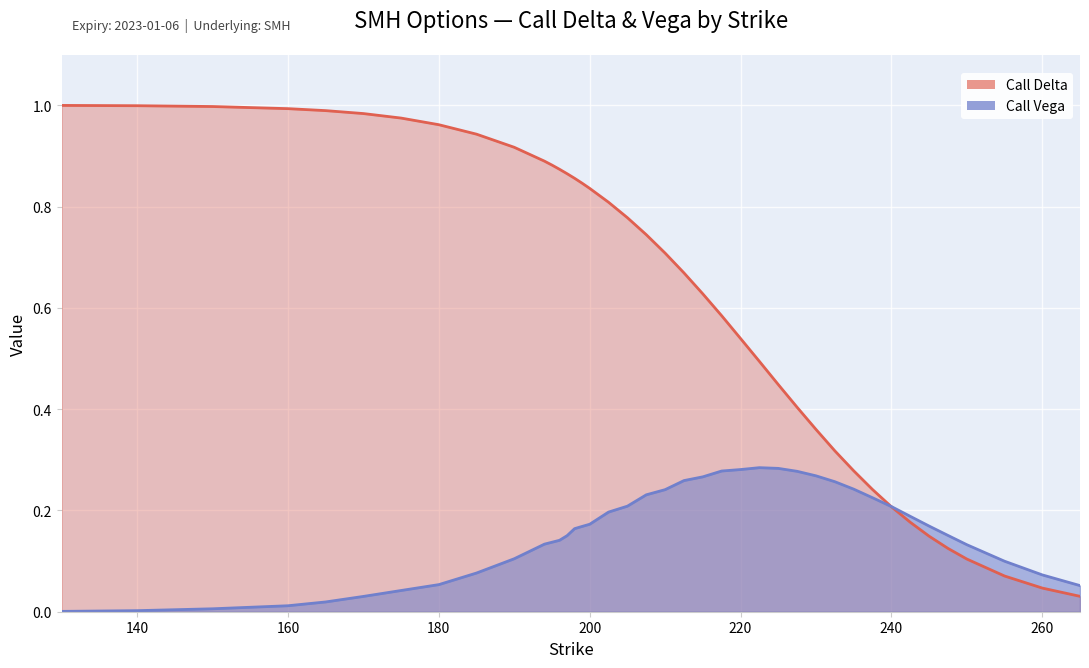

Which series has the largest range (max minus min)?

Call Delta